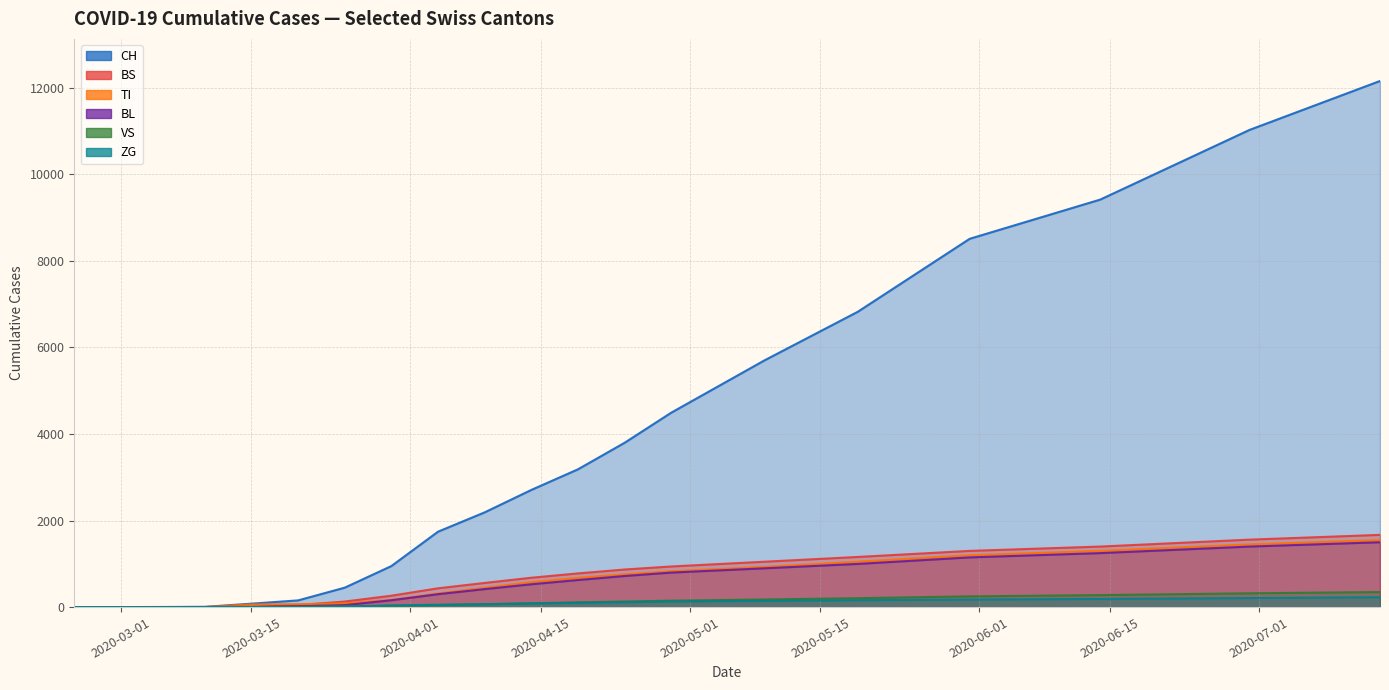

At which category is the sum across all series the highest?

2020-07-15